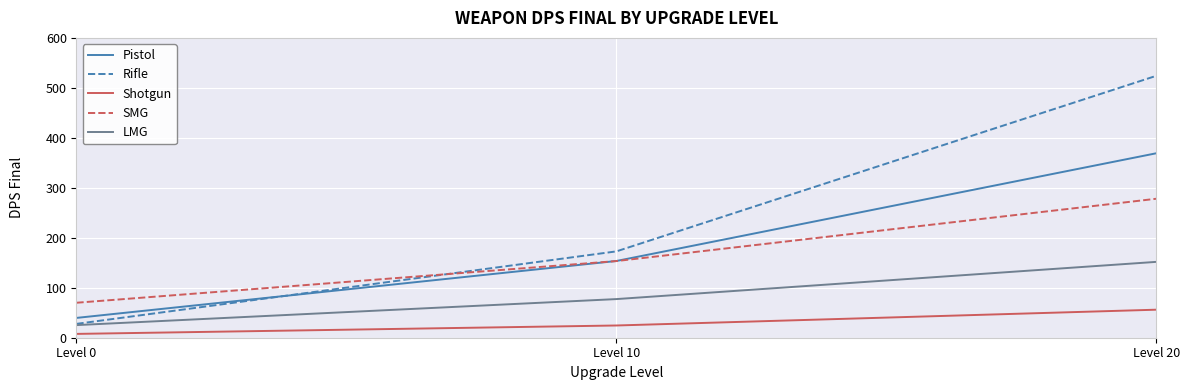

Which series has the widest spread of values?

Rifle